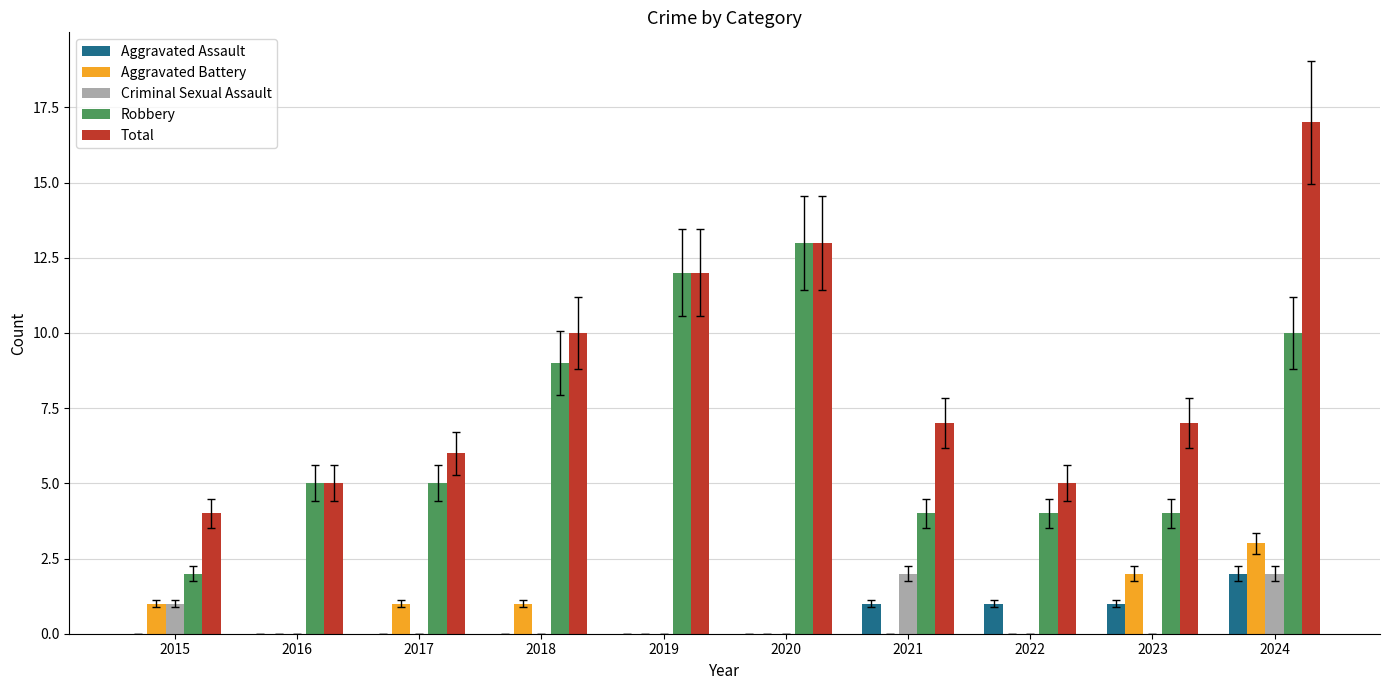

Which series has the largest total across all categories?

Total